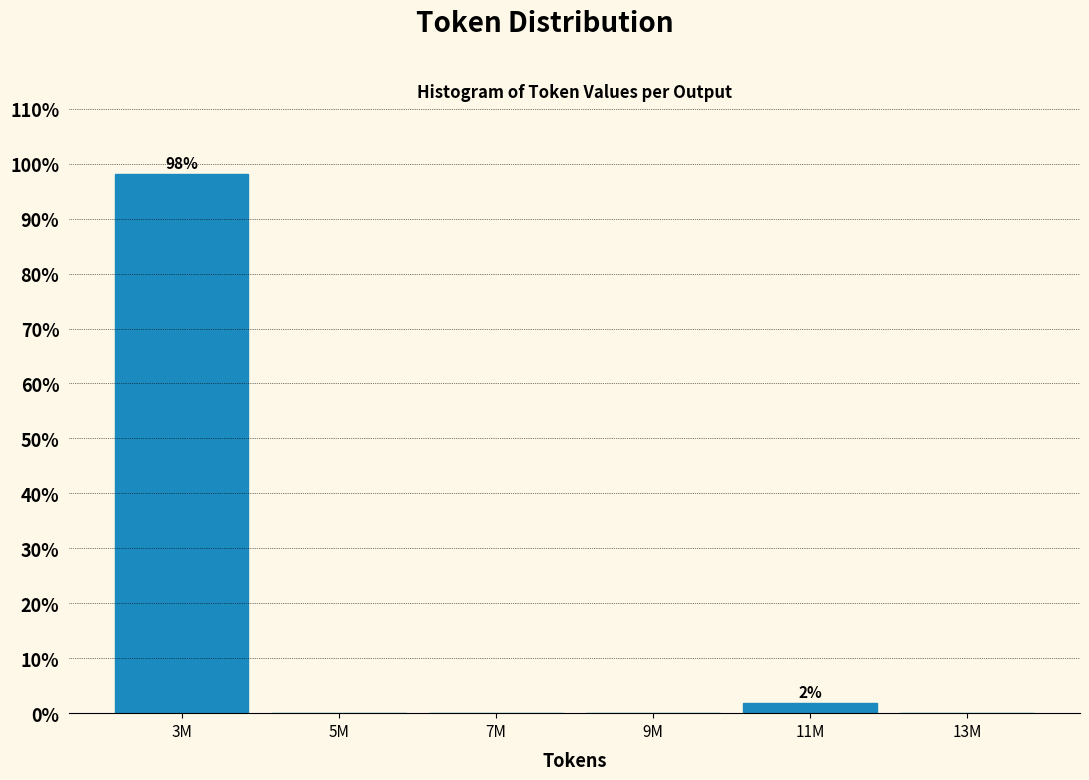

Reading right to left, transcribe all the data shown in this chart.

13M=0.0	11M=1.9	9M=0.0	7M=0.0	5M=0.0	3M=98.1